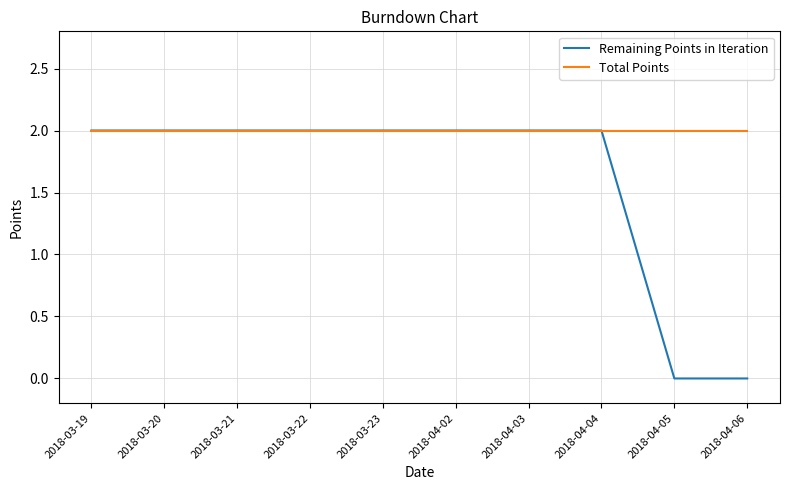

What are all the series names shown in the legend?

Remaining Points in Iteration, Total Points